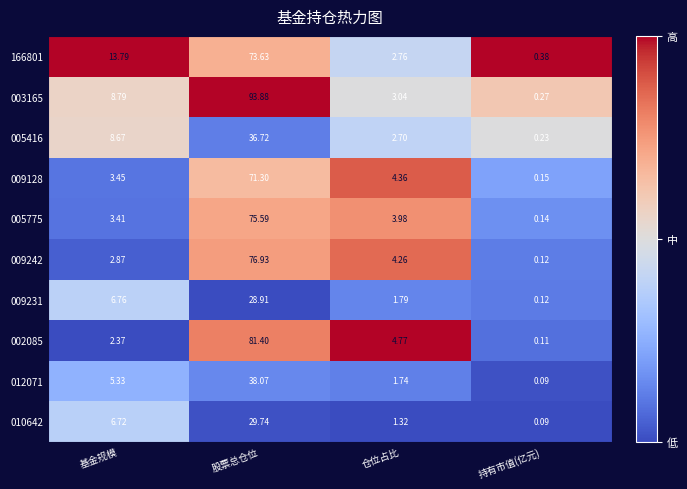

At which category does the chart reach its peak across all series?

股票总仓位